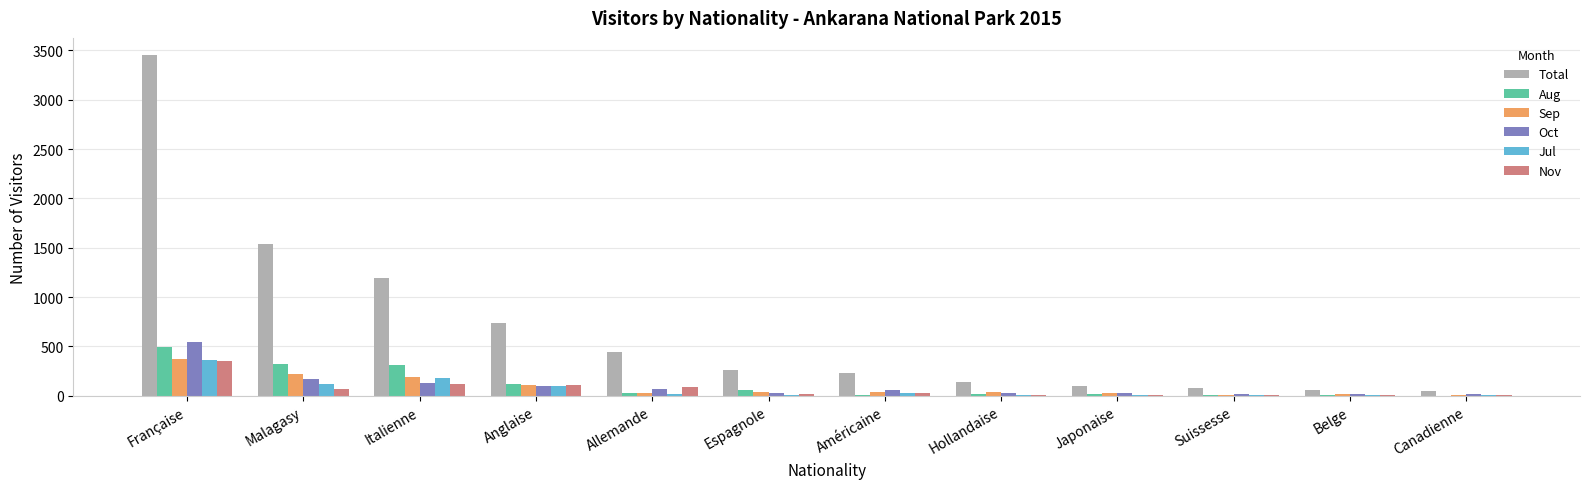

What is the average value of the Sep series?

90